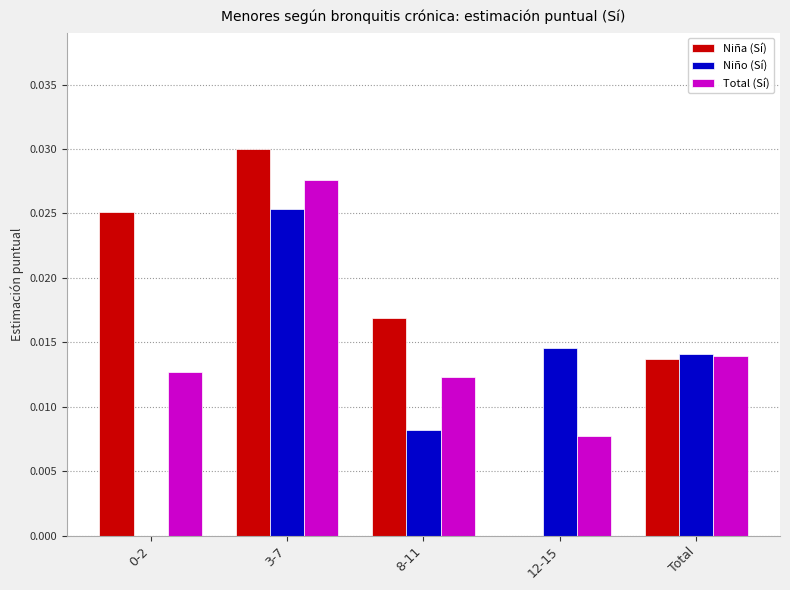

Which category has the highest value in the Niña (Sí) series?

3-7